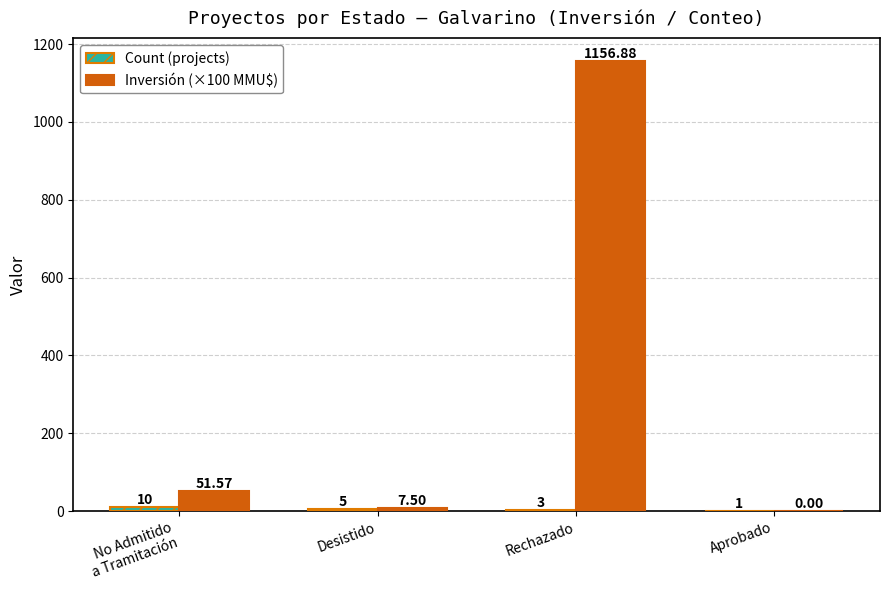

At which category is the sum across all series the highest?

Rechazado